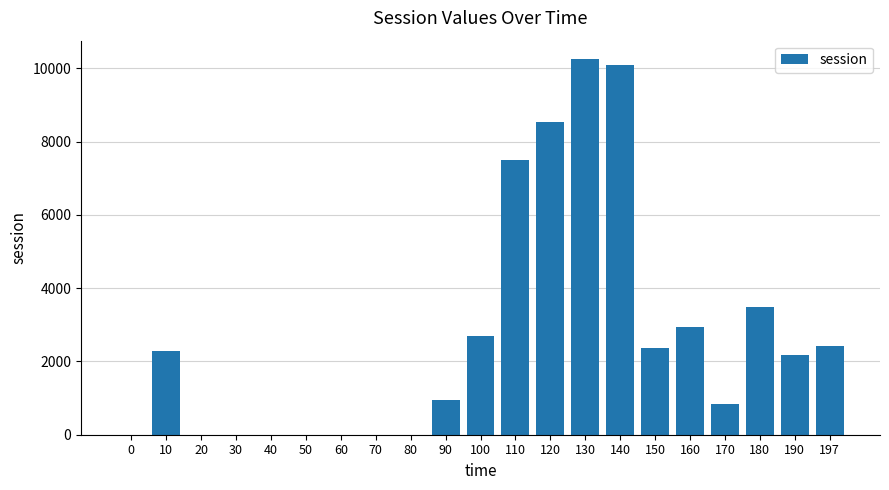

What is the maximum value shown in the chart?

10247.3